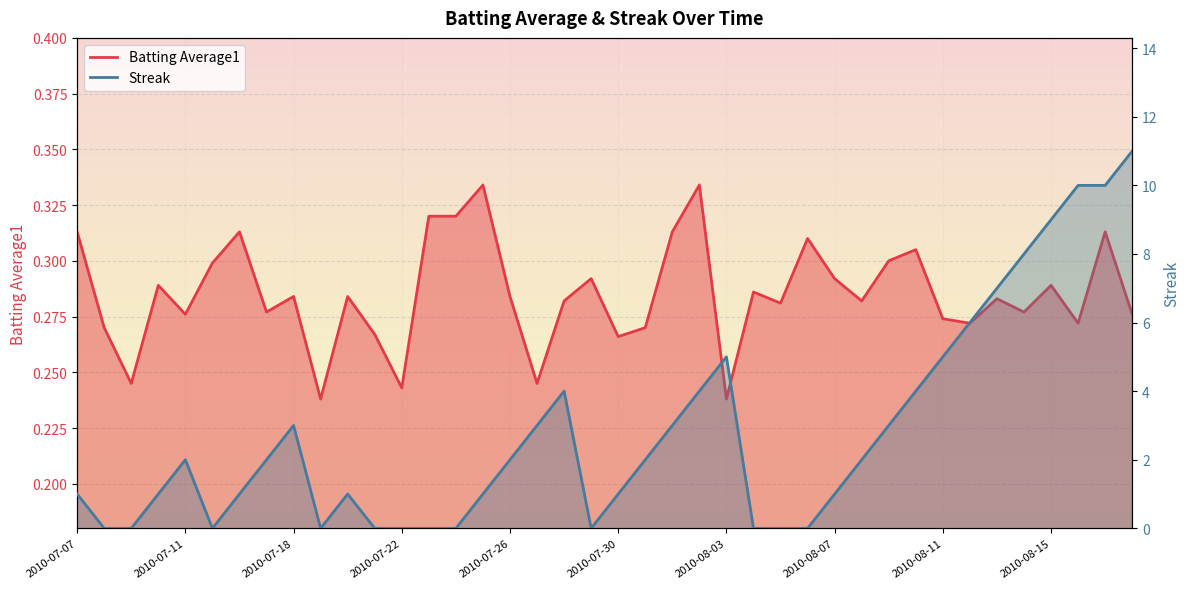

What is the sum of the Batting Average1 values at 2010-07-31 and 2010-08-11?

0.5